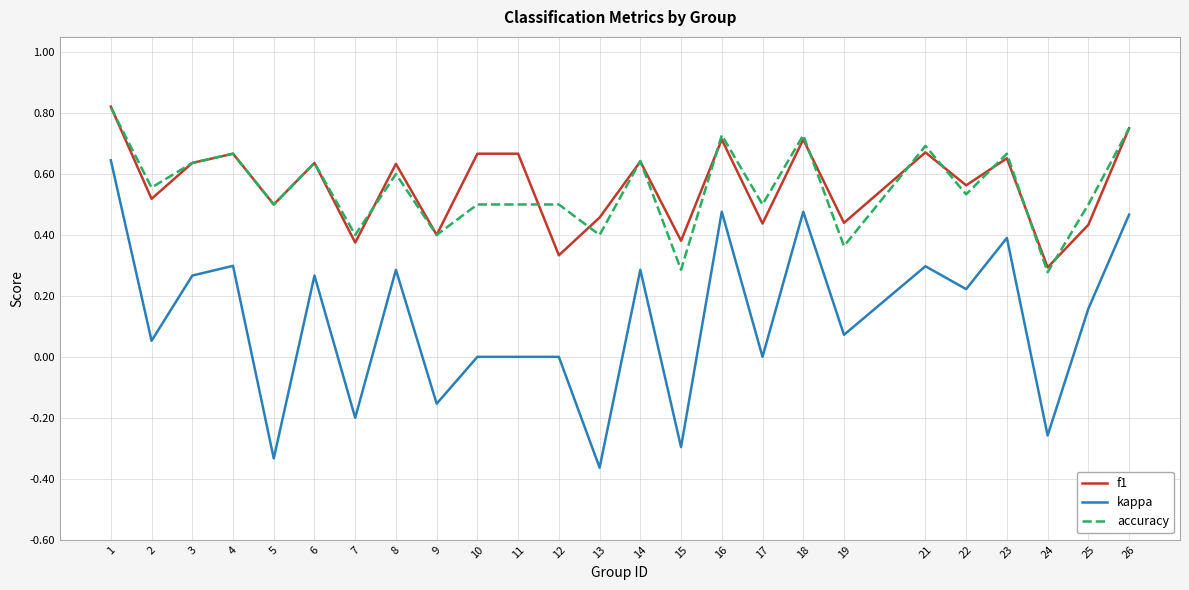

True or false: kappa and accuracy intersect in this chart.

False